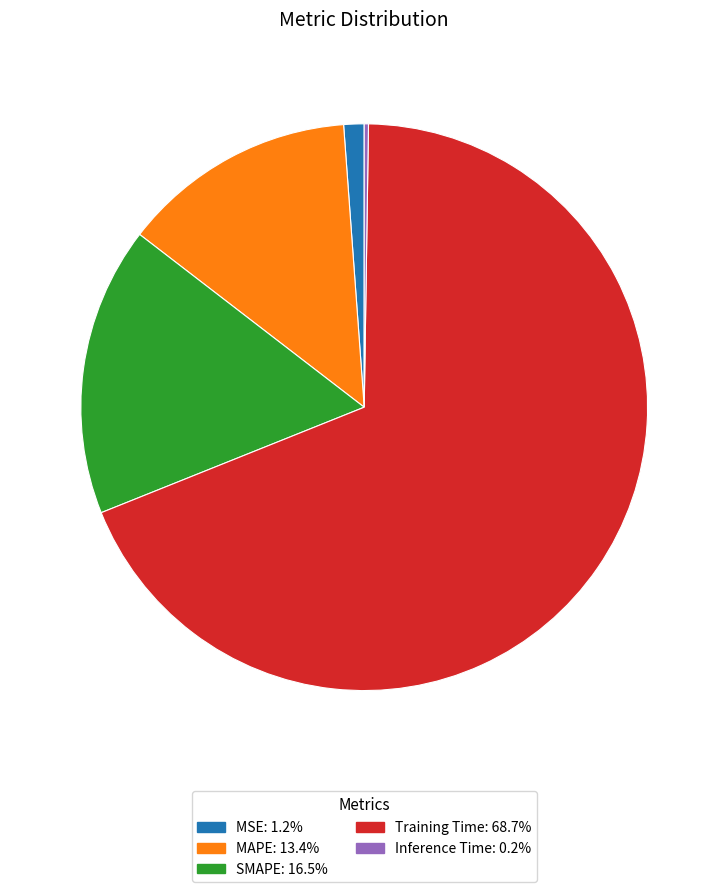

Is Training Time the majority of the pie?

Yes